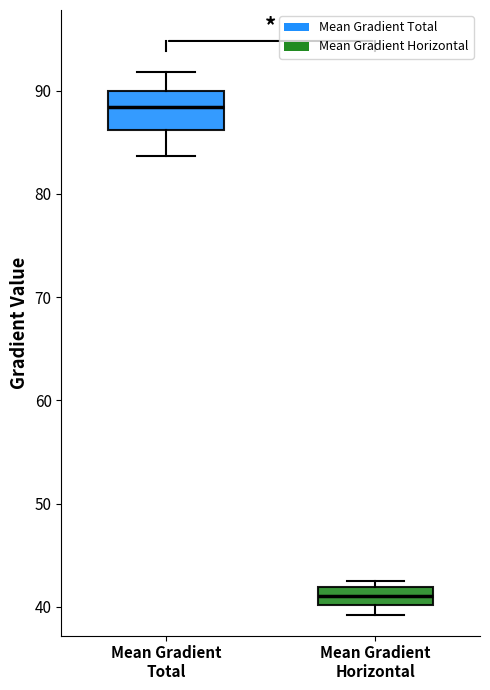

Where is the upper edge of the box for Mean Gradient Horizontal on the y-axis? The values are not printed on the chart, so give them approximately, as read against the axis.

42